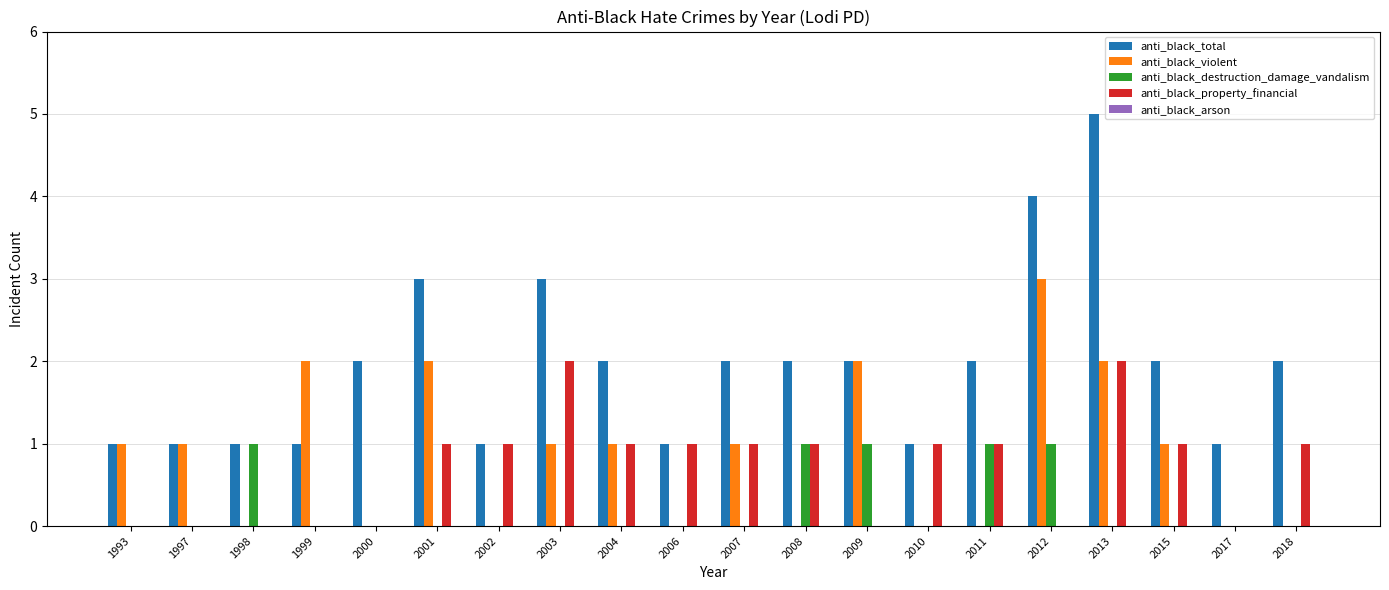

Between 2013 and 2017, which series saw the biggest shift?

anti_black_total